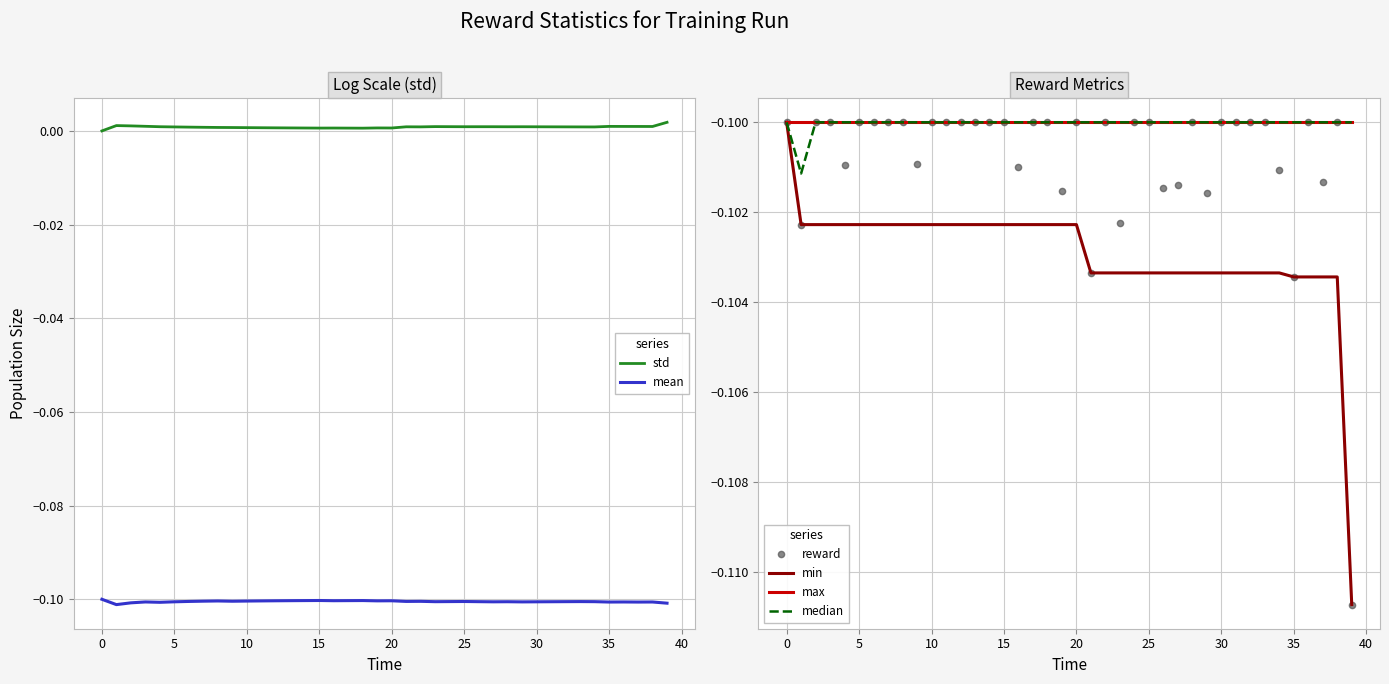

Reading left to right, transcribe all the data shown in this chart.

std: 0.0	0.0	0.0	0.0	0.0	0.0	0.0	0.0	0.0	0.0	0.0	0.0	0.0	0.0	0.0	0.0	0.0	0.0	0.0	0.0	0.0	0.0	0.0	0.0	0.0	0.0	0.0	0.0	0.0	0.0	0.0	0.0	0.0	0.0	0.0	0.0	0.0	0.0	0.0	0.0
mean: -0.1	-0.1	-0.1	-0.1	-0.1	-0.1	-0.1	-0.1	-0.1	-0.1	-0.1	-0.1	-0.1	-0.1	-0.1	-0.1	-0.1	-0.1	-0.1	-0.1	-0.1	-0.1	-0.1	-0.1	-0.1	-0.1	-0.1	-0.1	-0.1	-0.1	-0.1	-0.1	-0.1	-0.1	-0.1	-0.1	-0.1	-0.1	-0.1	-0.1
reward: -0.1	-0.1	-0.1	-0.1	-0.1	-0.1	-0.1	-0.1	-0.1	-0.1	-0.1	-0.1	-0.1	-0.1	-0.1	-0.1	-0.1	-0.1	-0.1	-0.1	-0.1	-0.1	-0.1	-0.1	-0.1	-0.1	-0.1	-0.1	-0.1	-0.1	-0.1	-0.1	-0.1	-0.1	-0.1	-0.1	-0.1	-0.1	-0.1	-0.1
min: -0.1	-0.1	-0.1	-0.1	-0.1	-0.1	-0.1	-0.1	-0.1	-0.1	-0.1	-0.1	-0.1	-0.1	-0.1	-0.1	-0.1	-0.1	-0.1	-0.1	-0.1	-0.1	-0.1	-0.1	-0.1	-0.1	-0.1	-0.1	-0.1	-0.1	-0.1	-0.1	-0.1	-0.1	-0.1	-0.1	-0.1	-0.1	-0.1	-0.1
max: -0.1	-0.1	-0.1	-0.1	-0.1	-0.1	-0.1	-0.1	-0.1	-0.1	-0.1	-0.1	-0.1	-0.1	-0.1	-0.1	-0.1	-0.1	-0.1	-0.1	-0.1	-0.1	-0.1	-0.1	-0.1	-0.1	-0.1	-0.1	-0.1	-0.1	-0.1	-0.1	-0.1	-0.1	-0.1	-0.1	-0.1	-0.1	-0.1	-0.1
median: -0.1	-0.1	-0.1	-0.1	-0.1	-0.1	-0.1	-0.1	-0.1	-0.1	-0.1	-0.1	-0.1	-0.1	-0.1	-0.1	-0.1	-0.1	-0.1	-0.1	-0.1	-0.1	-0.1	-0.1	-0.1	-0.1	-0.1	-0.1	-0.1	-0.1	-0.1	-0.1	-0.1	-0.1	-0.1	-0.1	-0.1	-0.1	-0.1	-0.1